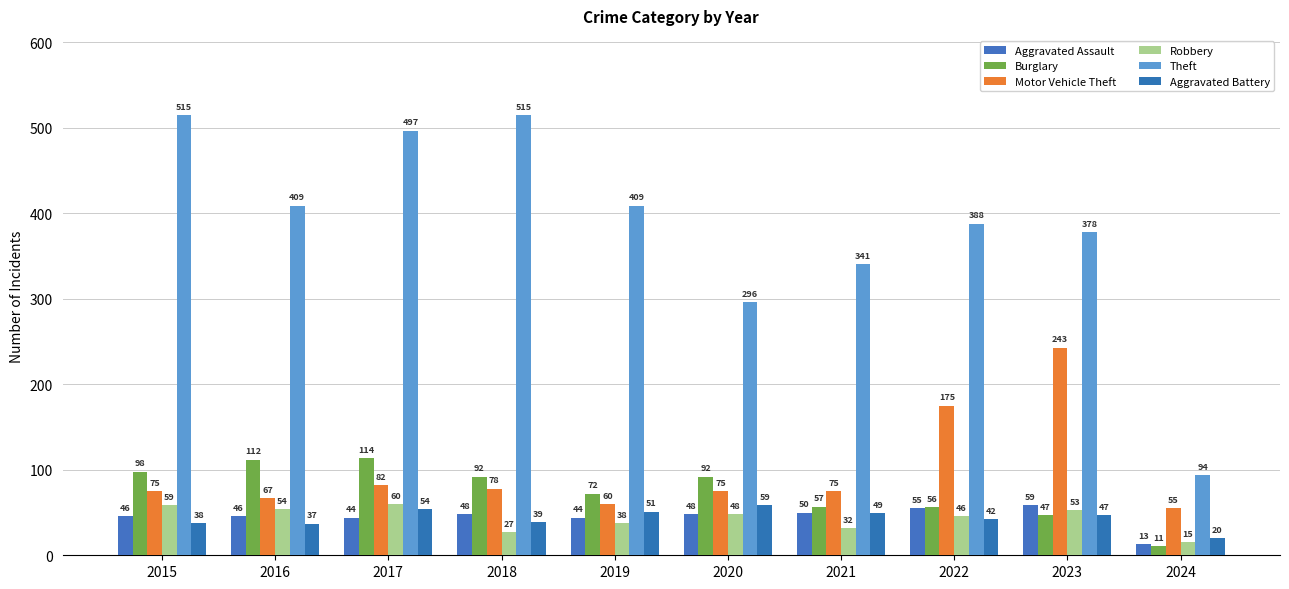

Between 2016 and 2020, which series saw the biggest shift?

Theft